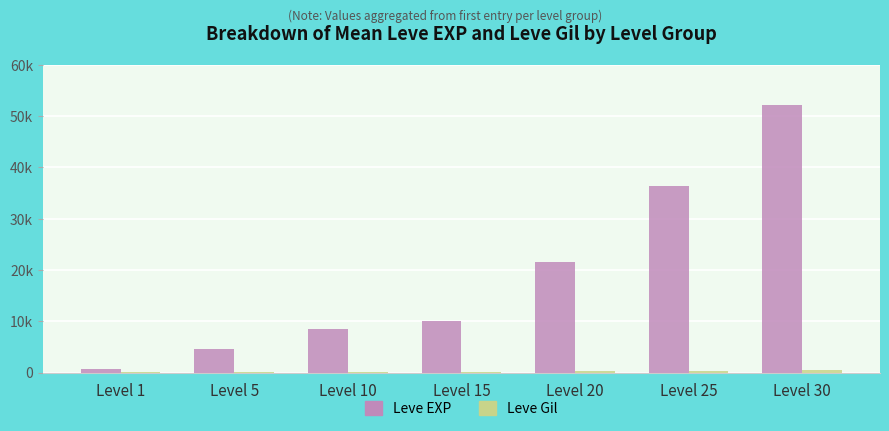

At which label does Leve Gil first exceed 174?

Level 20